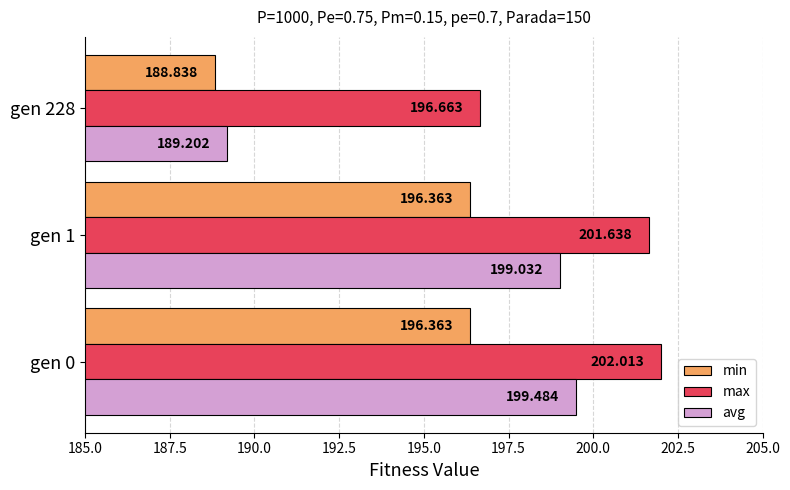

Which series has the largest total across all categories?

max